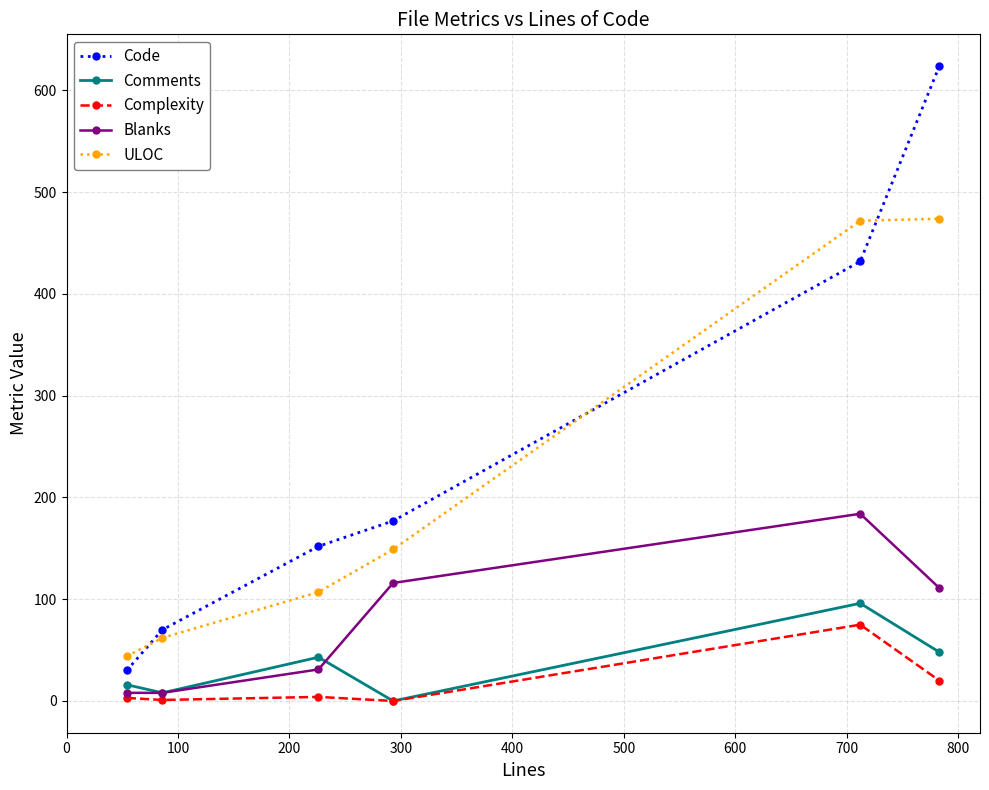

True or false: ULOC and Comments intersect in this chart.

False